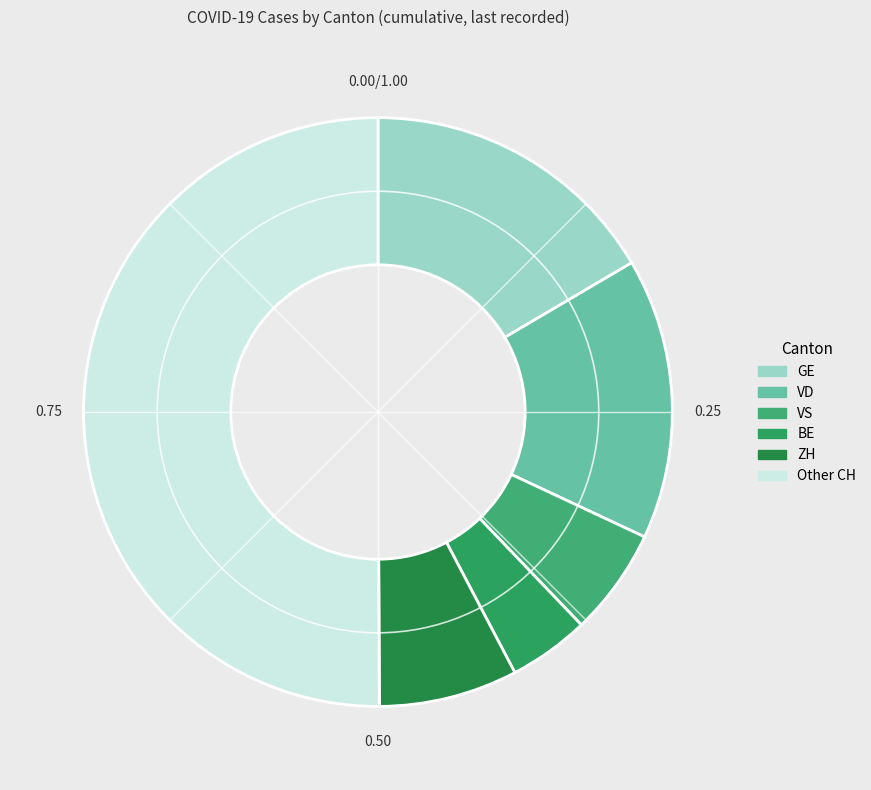

What is the largest slice in the pie chart?

Other CH